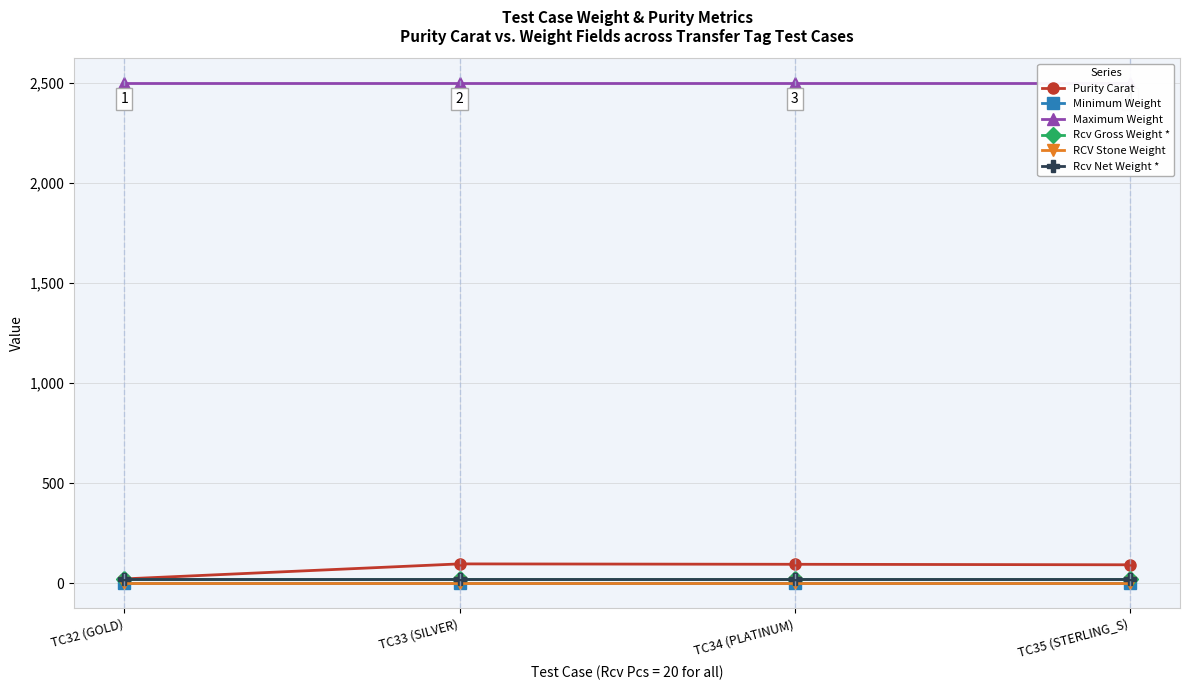

What is the sum of all Rcv Gross Weight * values?

80.0